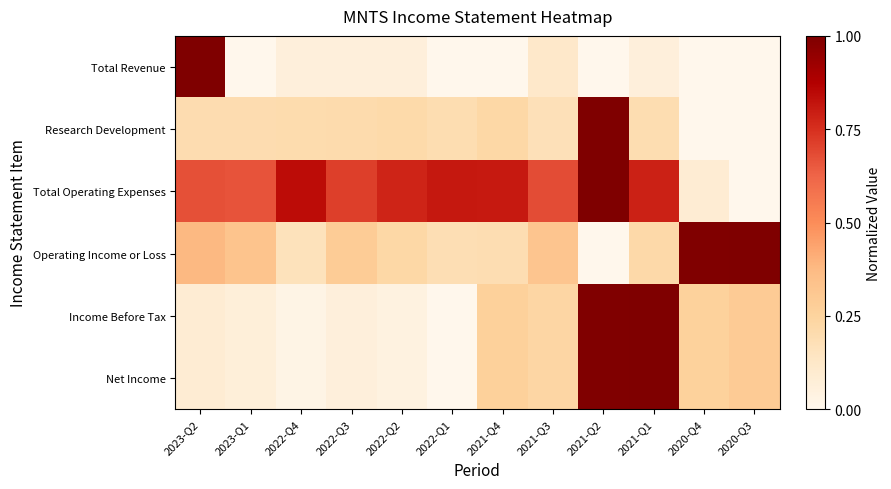

What is the total value across all series at 2021-Q4?

1.8